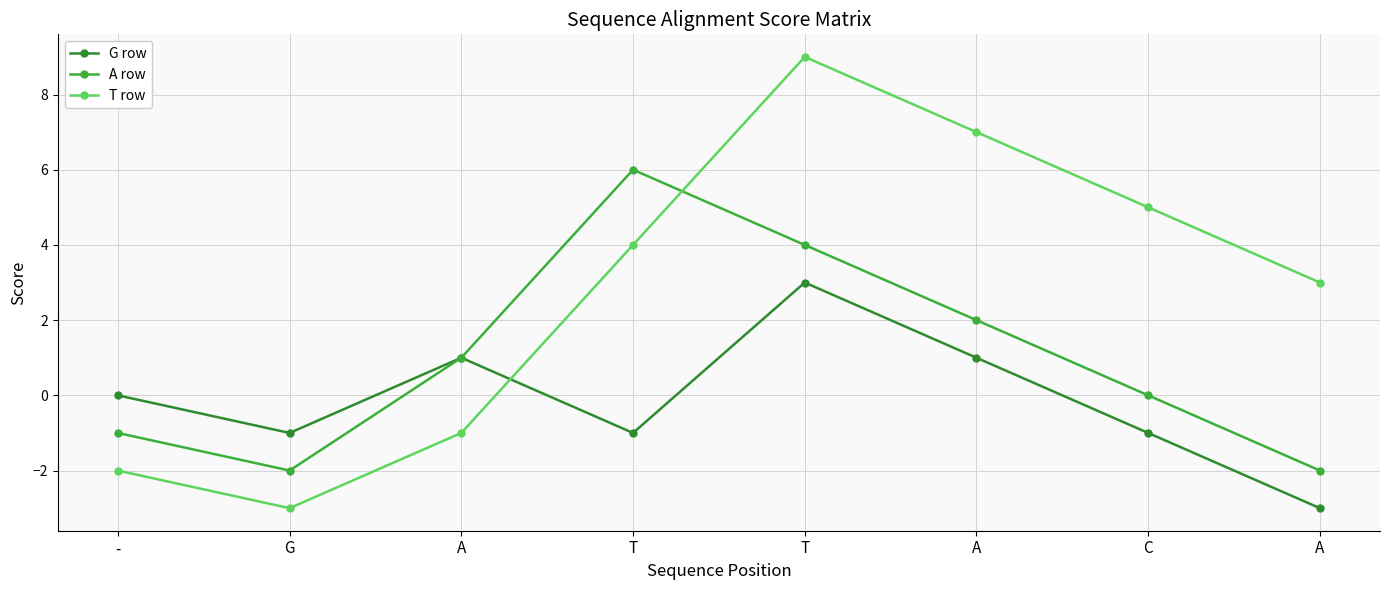

Where is the first local minimum for G row?

G